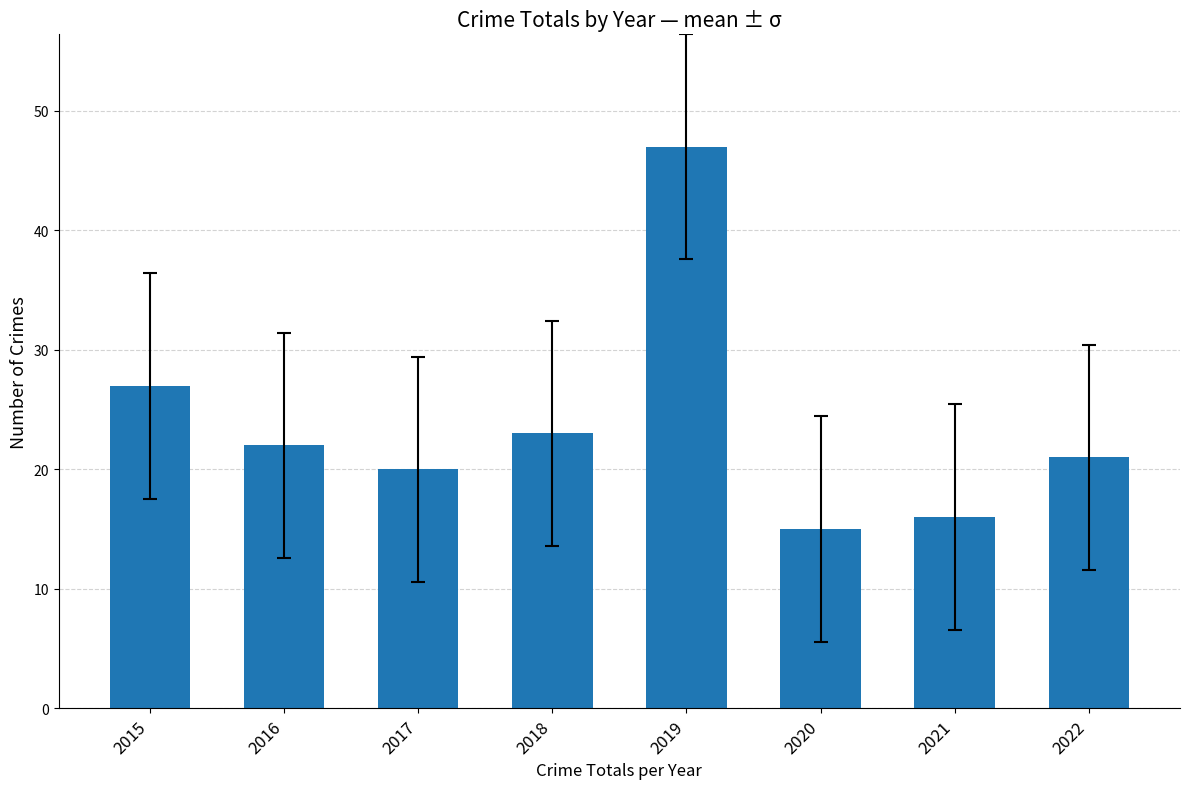

True or false: the data shows 21 at 2021.

False